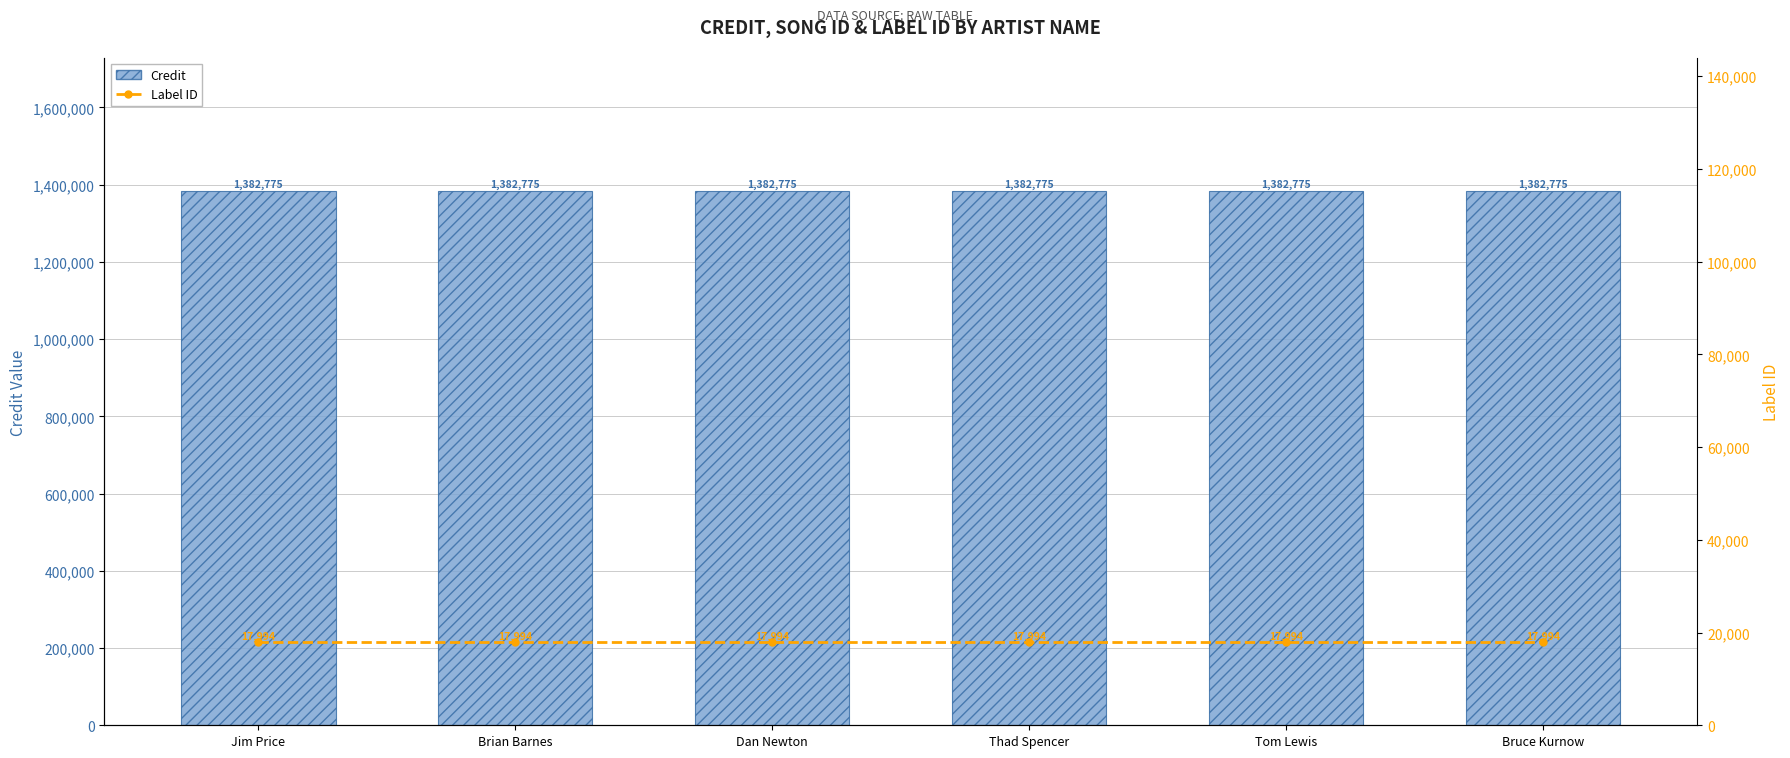

Rank the categories by Label ID value from lowest to highest.

Jim Price, Brian Barnes, Dan Newton, Thad Spencer, Tom Lewis, Bruce Kurnow